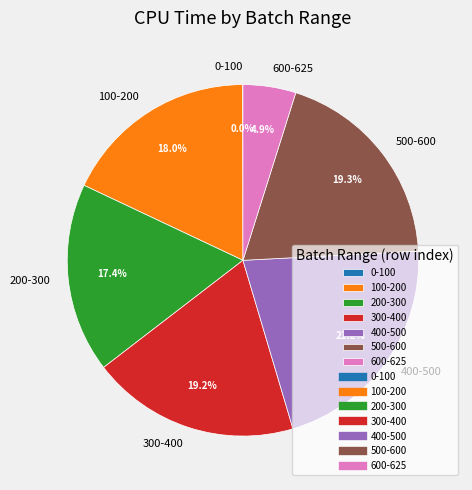

Does 300-400 account for over 50% of the chart?

No